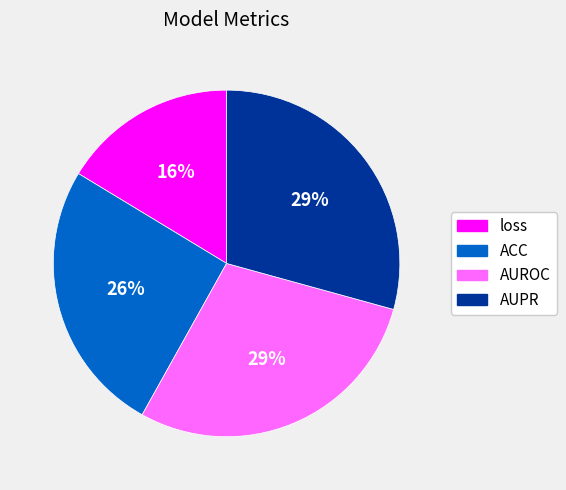

What is the smallest slice in the pie chart?

loss